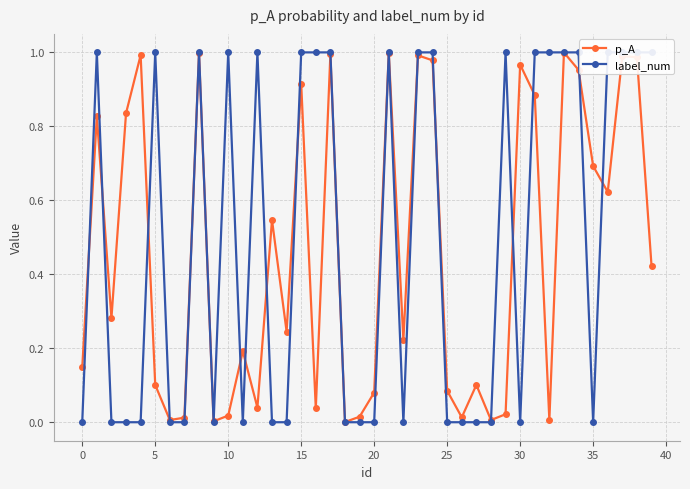

Reading left to right, transcribe all the data shown in this chart.

p_A: 0.1	0.8	0.3	0.8	1.0	0.1	0.0	0.0	1.0	0.0	0.0	0.2	0.0	0.5	0.2	0.9	0.0	1.0	0.0	0.0	0.1	1.0	0.2	1.0	1.0	0.1	0.0	0.1	0.0	0.0	1.0	0.9	0.0	1.0	1.0	0.7	0.6	1.0	1.0	0.4
label_num: 0.0	1.0	0.0	0.0	0.0	1.0	0.0	0.0	1.0	0.0	1.0	0.0	1.0	0.0	0.0	1.0	1.0	1.0	0.0	0.0	0.0	1.0	0.0	1.0	1.0	0.0	0.0	0.0	0.0	1.0	0.0	1.0	1.0	1.0	1.0	0.0	1.0	1.0	1.0	1.0